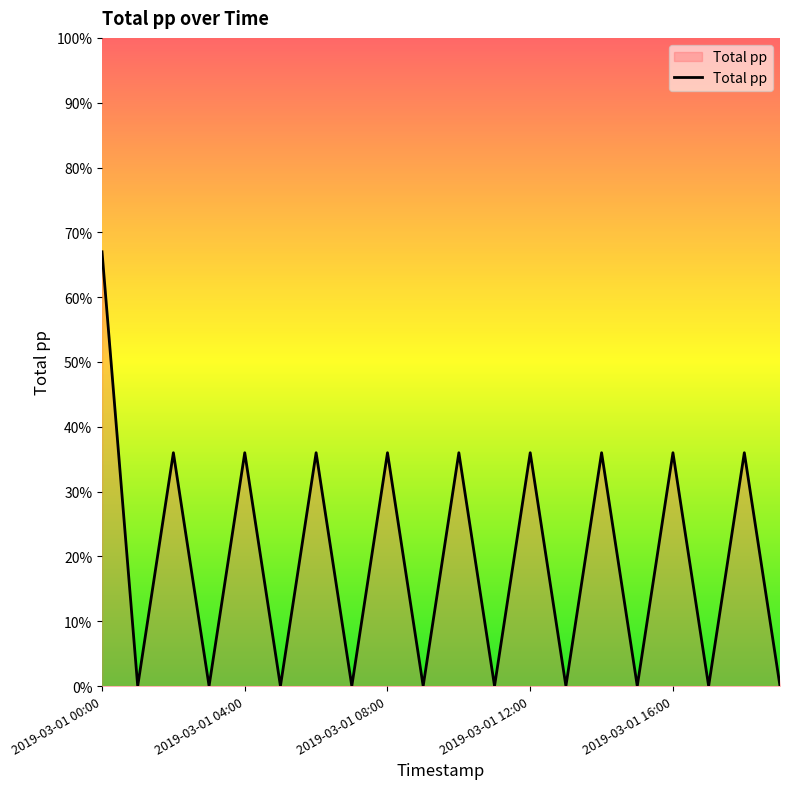

What is the maximum value shown in the chart?

67